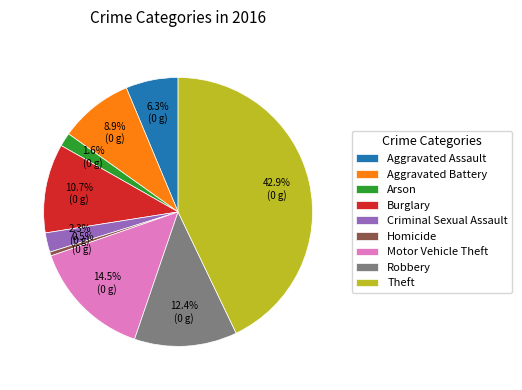

The Aggravated Battery slice represents 18% of the pie. True or false?

False